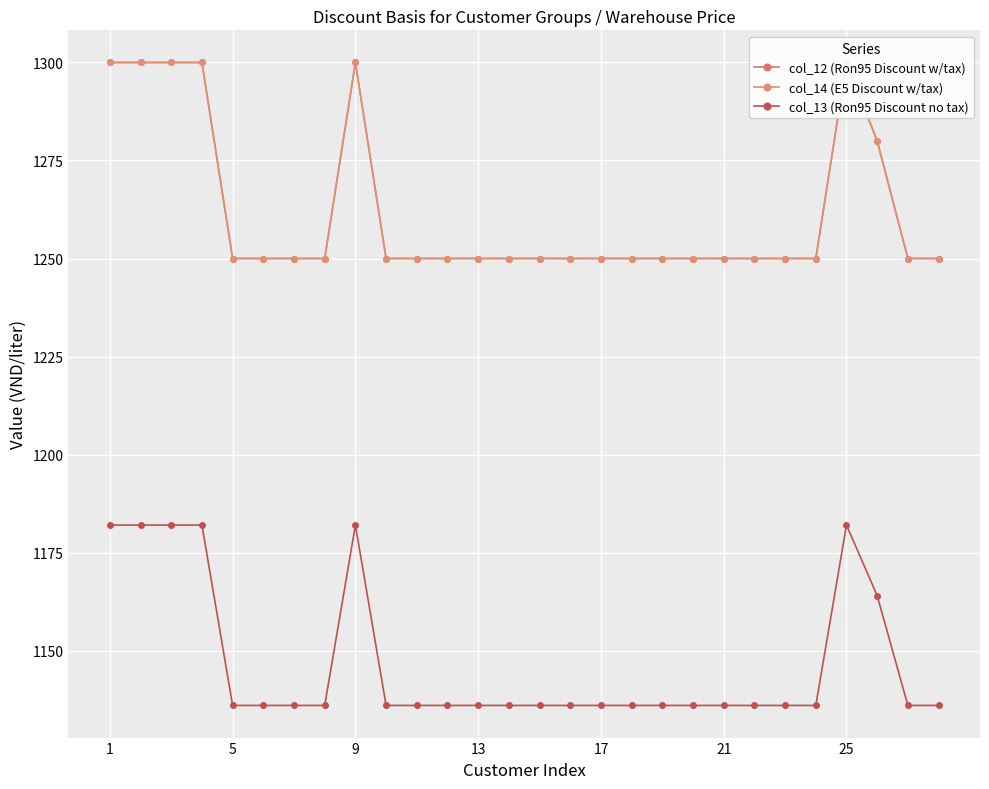

True or false: col_13 (Ron95 Discount no tax) has more than 1 interior local peaks.

True